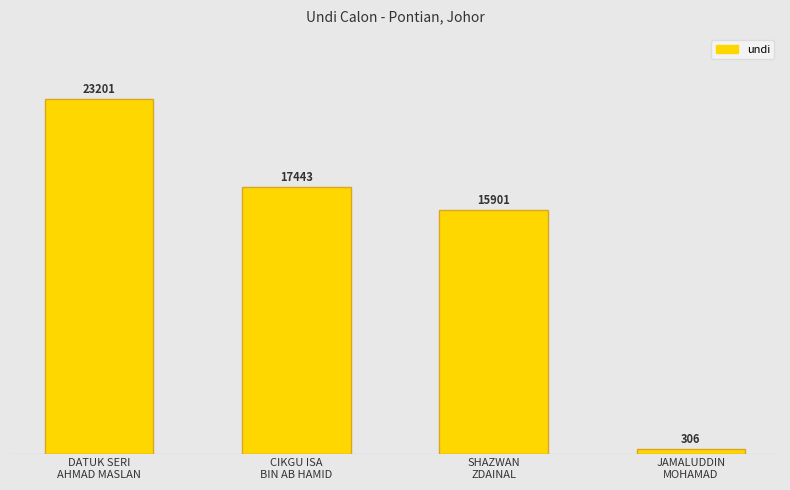

List the labels in order of value, largest first.

DATUK SERI
AHMAD MASLAN, CIKGU ISA
BIN AB HAMID, SHAZWAN
ZDAINAL, JAMALUDDIN
MOHAMAD